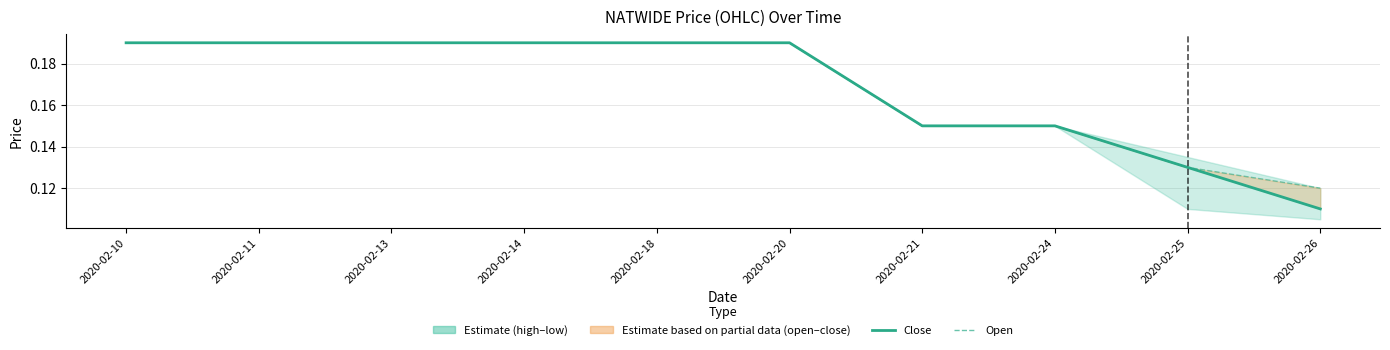

What is the minimum value for close?

0.1